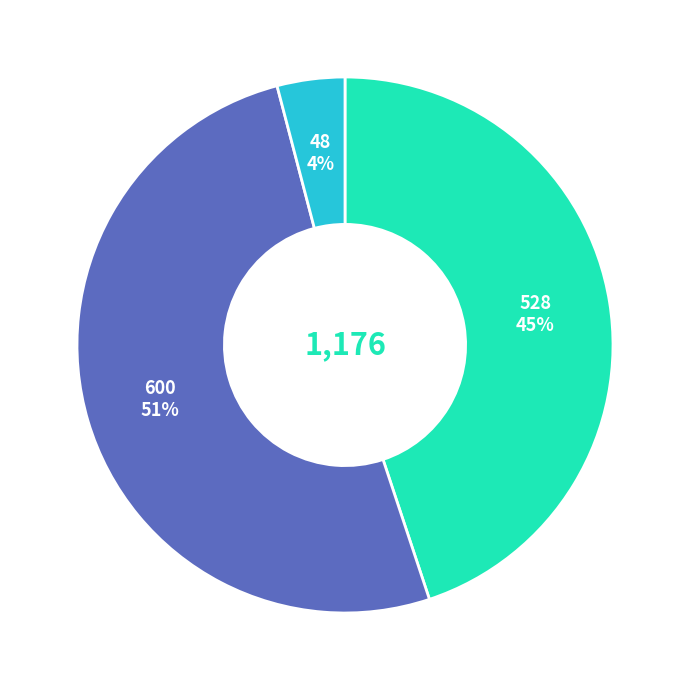

Does any single category account for the majority?

Yes